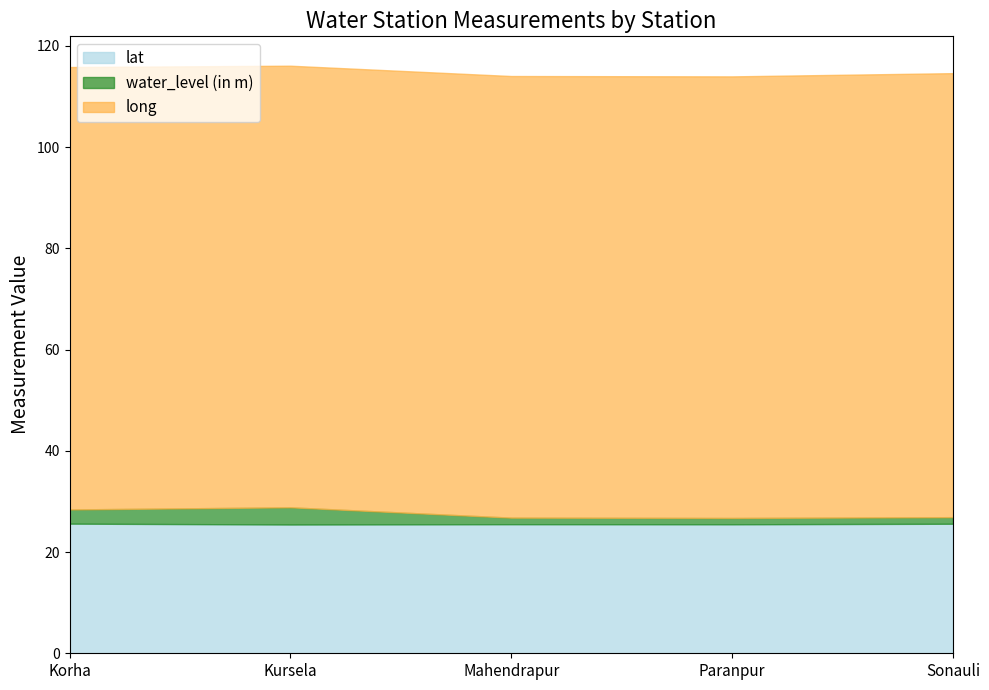

What is the label of the 2nd point from the left?

Kursela